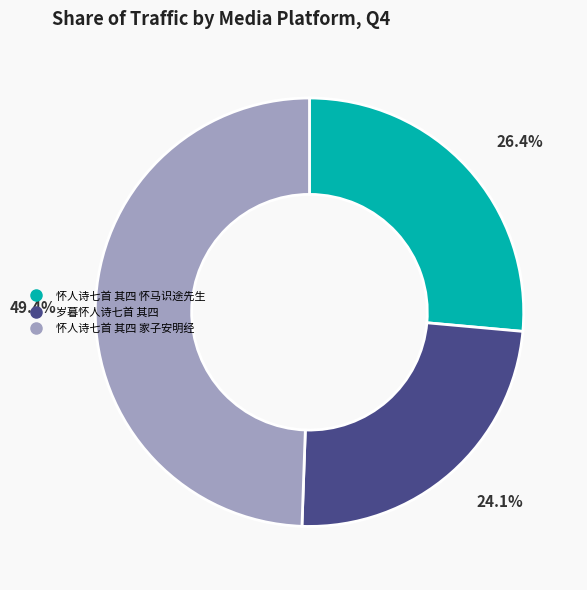

To the nearest percent, what is the combined percentage of 怀人诗七首 其四 怀马识途先生 and 岁暮怀人诗七首 其四?

51%